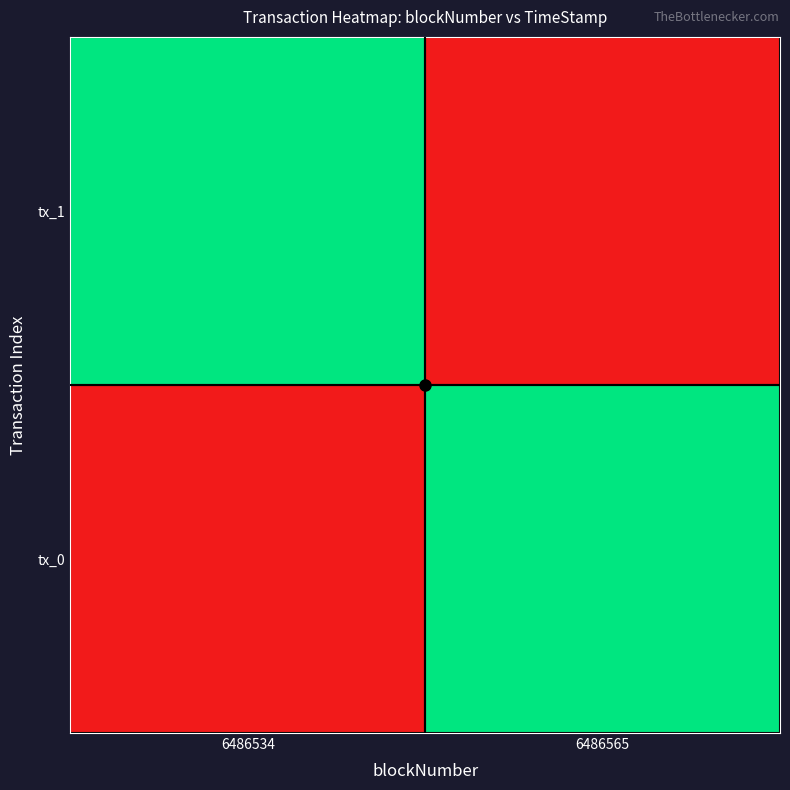

Count the number of categories in the chart.

2